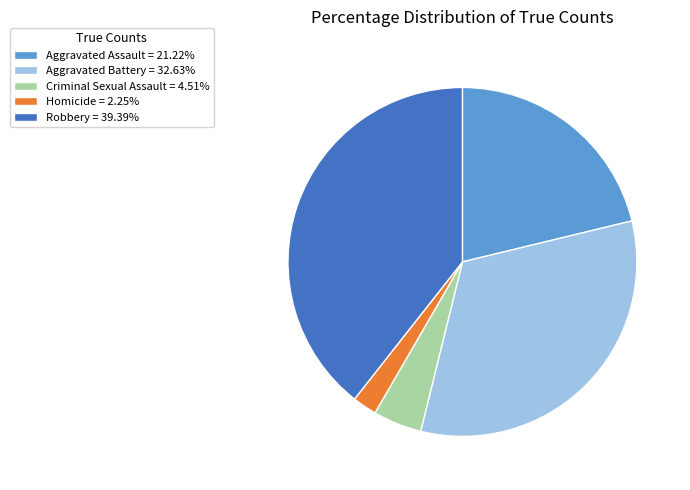

What is the ratio of the value at Aggravated Assault to the value at Homicide?

9.4